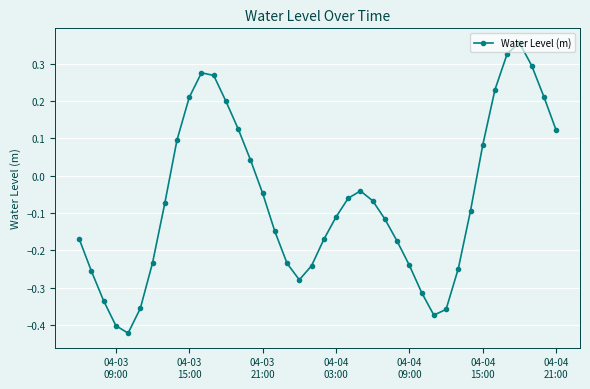

What is the difference between the maximum and minimum values?

0.8